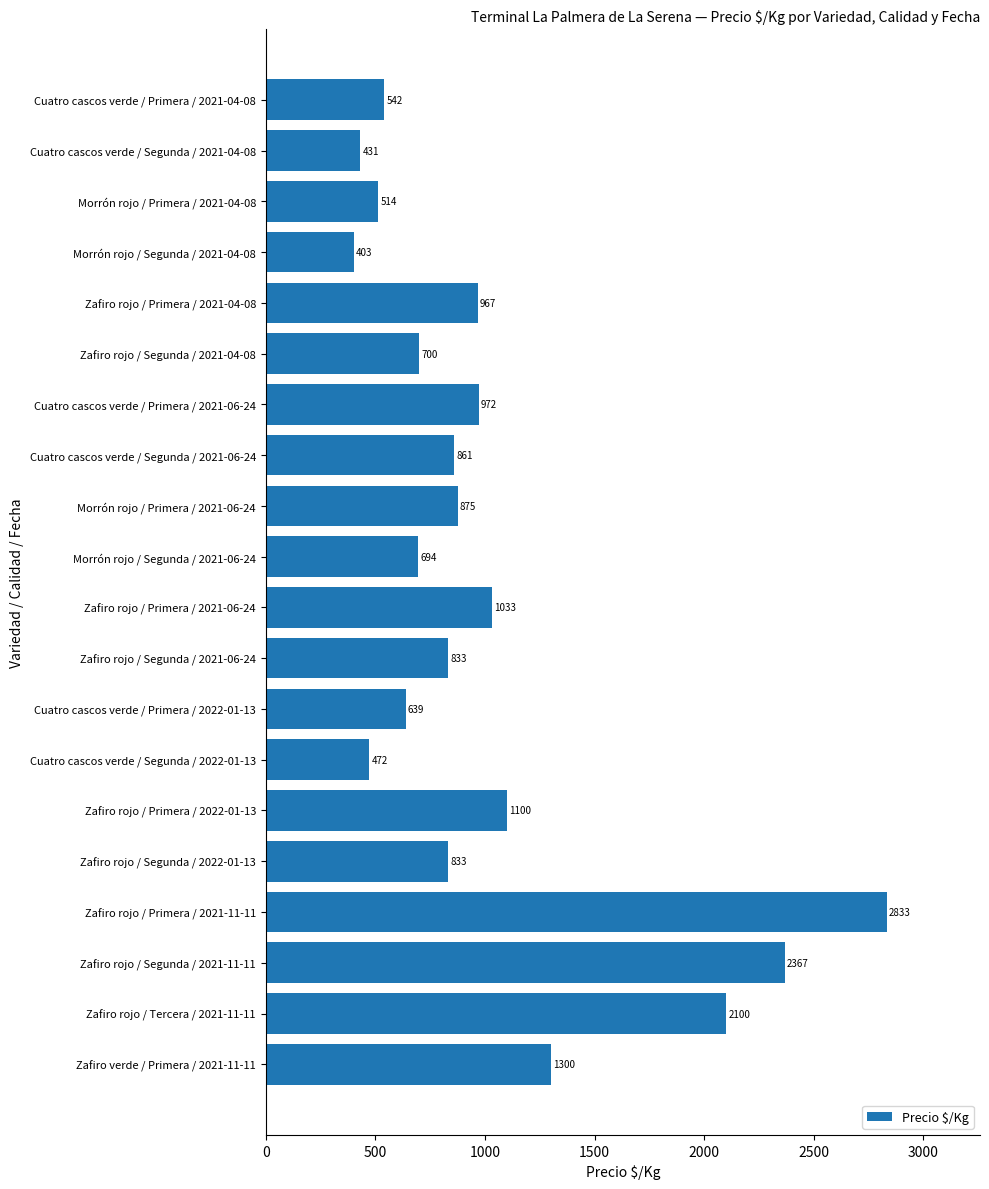

What is the maximum value shown in the chart?

2833